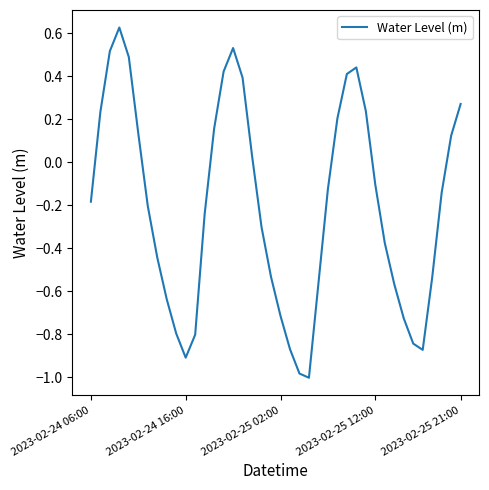

What is the difference between the maximum and minimum values?

1.6